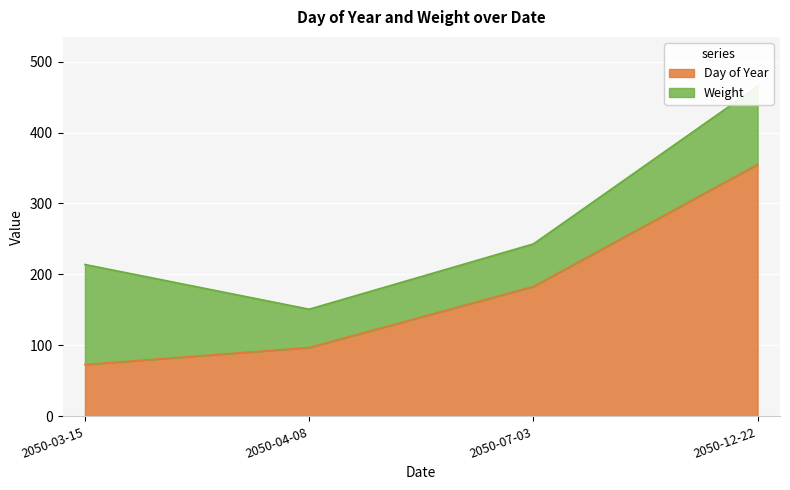

Which has a higher value, 2050-12-22 or 2050-07-03?

2050-12-22